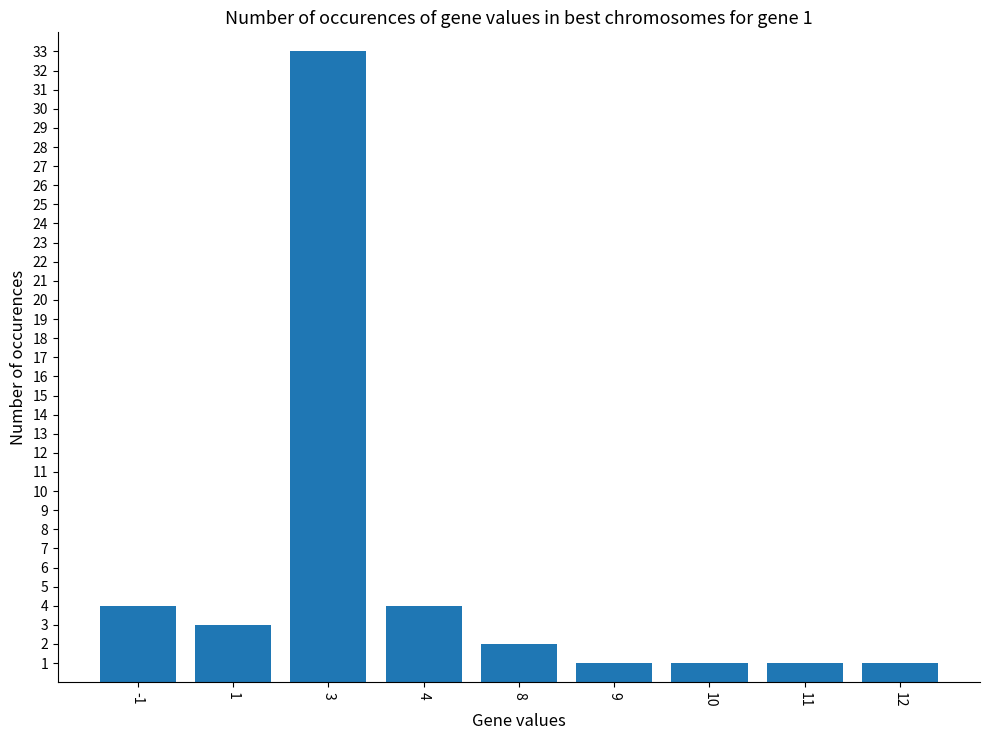

What is the maximum value shown in the chart?

33